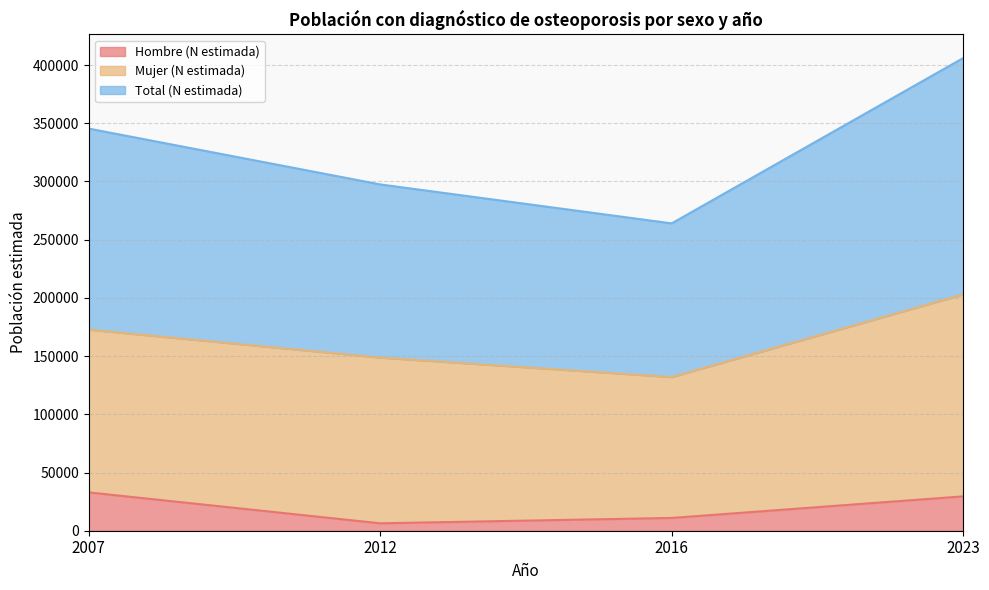

What is the difference between the Total (N estimada) values at 2016 and 2023?

141989